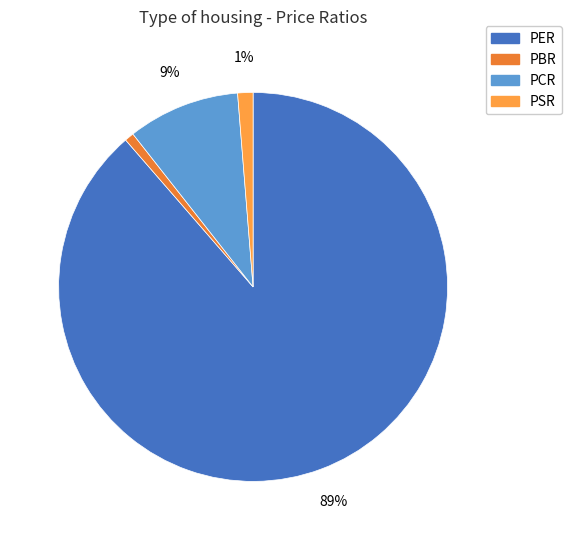

To the nearest percent, what is the difference between the largest and smallest slice percentages?

88%